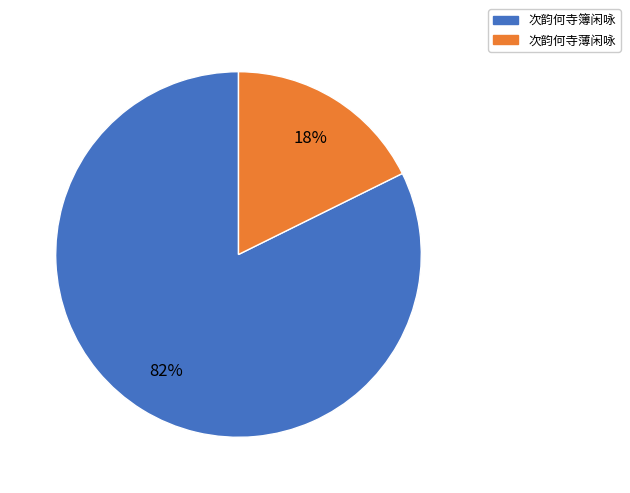

Rank the categories by value from lowest to highest.

次韵何寺薄闲咏, 次韵何寺簿闲咏